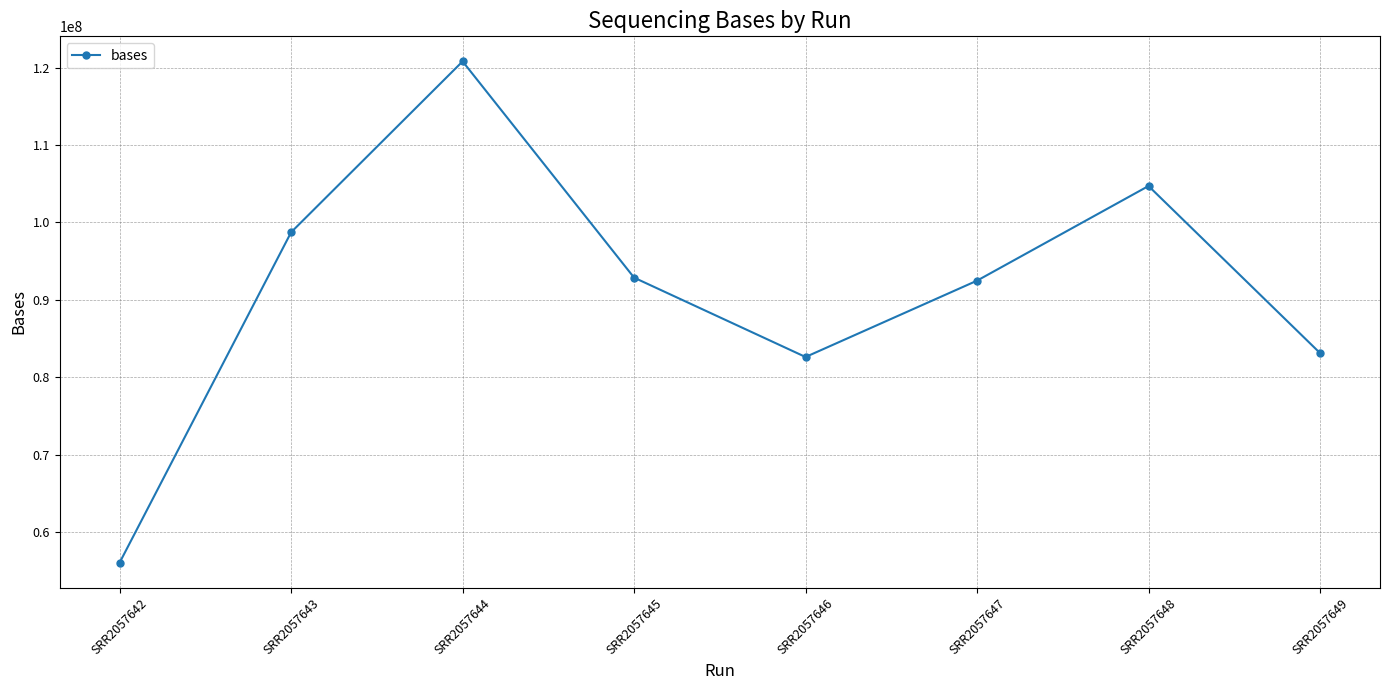

What is the ratio of the value at SRR2057646 to the value at SRR2057643?

0.8